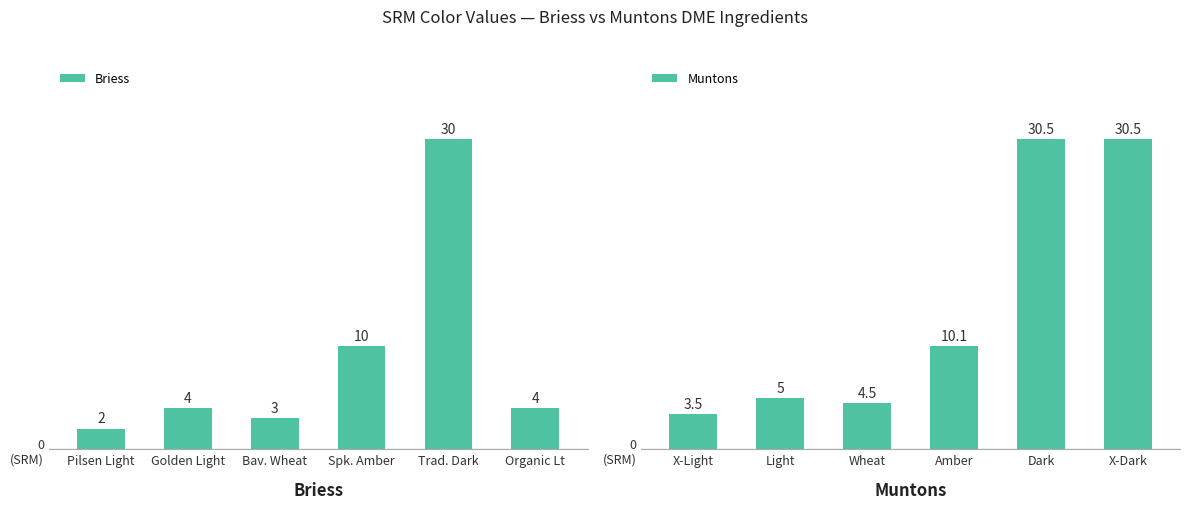

What are all the series names shown in the legend?

Briess, Muntons